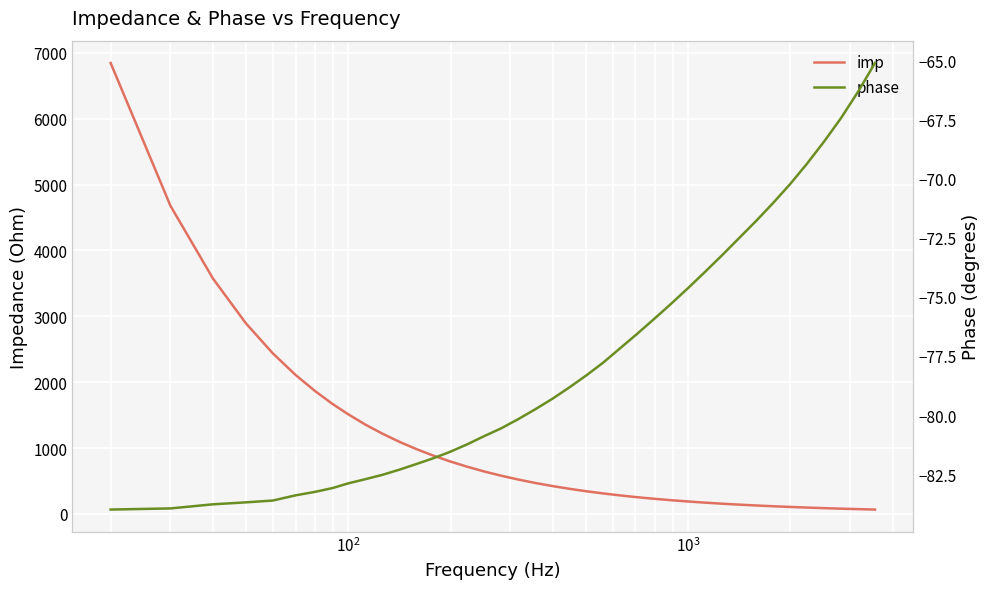

What is the difference between the maximum and minimum values in the phase series?

18.9